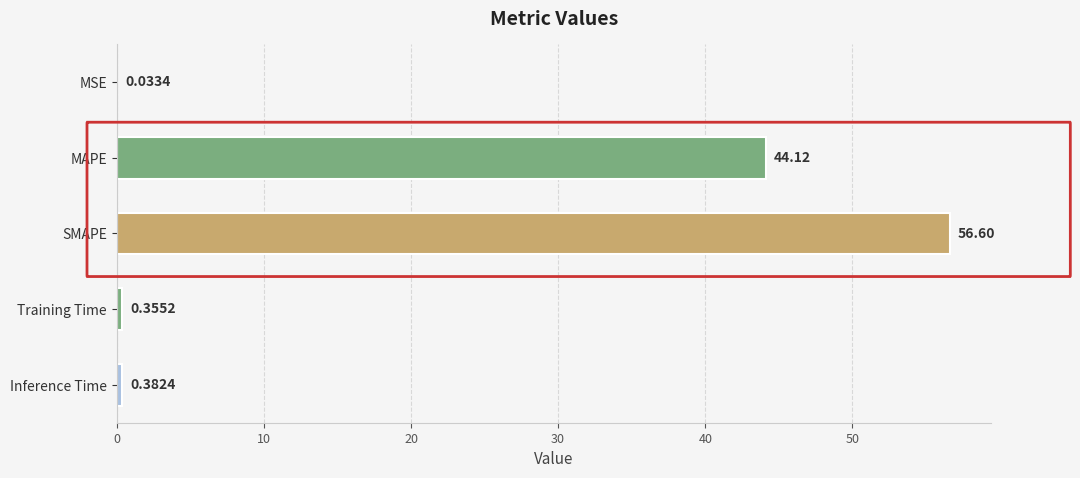

Where is the data nearest to the value 28?

MAPE